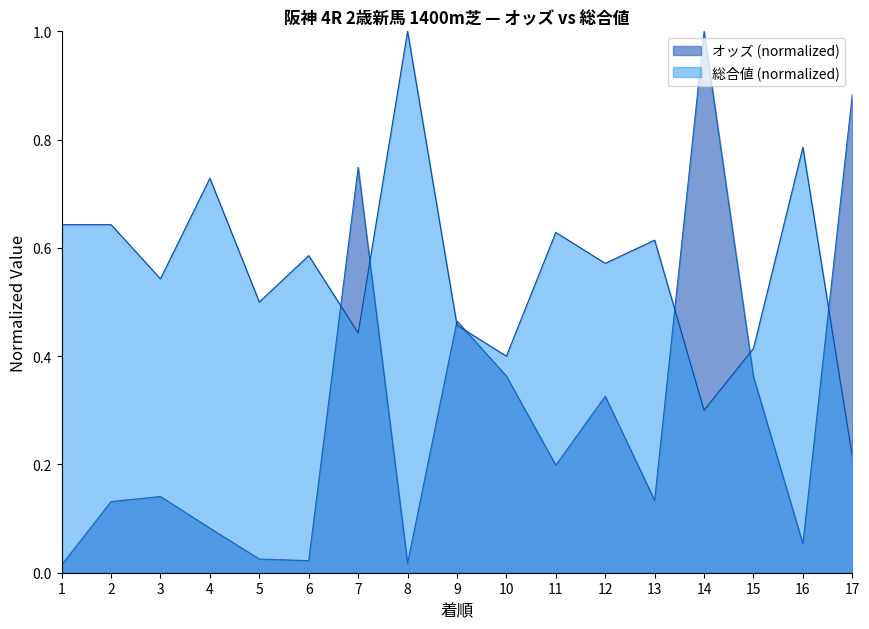

What is the difference between the highest and lowest values at 3?

0.4